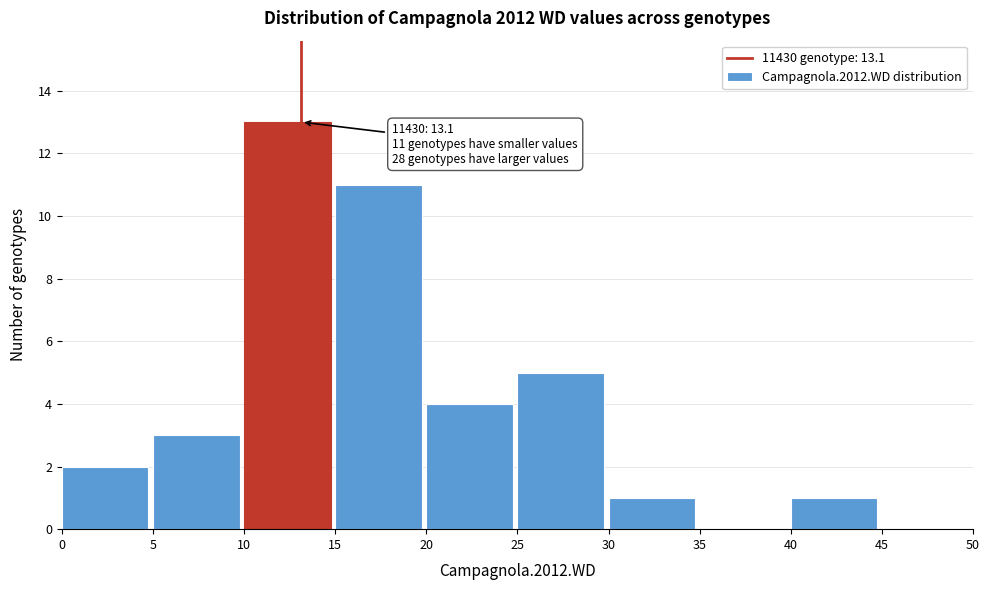

Which range on the x-axis has the tallest bar?

10 to 15